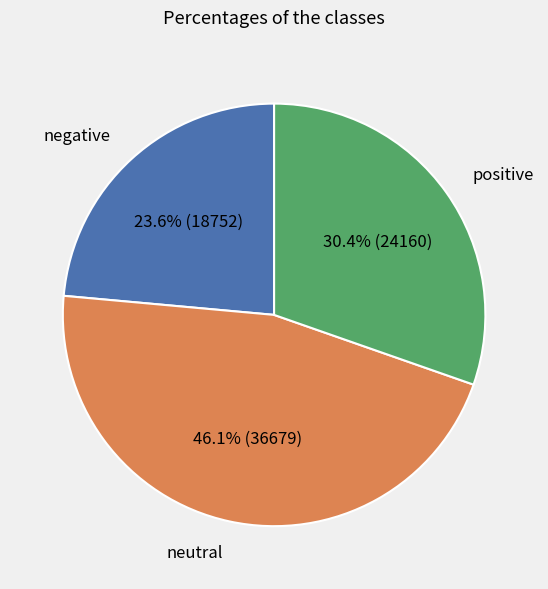

Is there a majority slice in this chart?

No